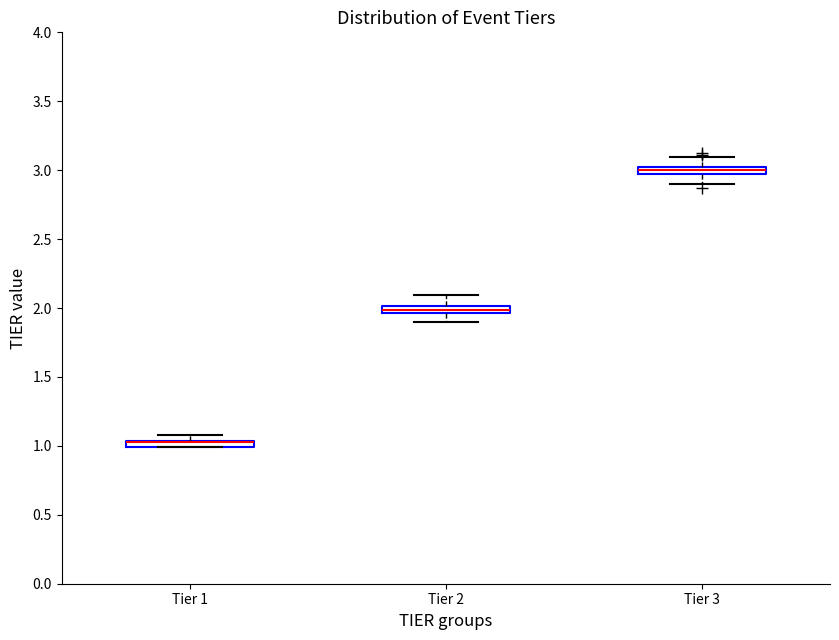

Where is the lower edge of the box for Tier 3 on the y-axis? The values are not printed on the chart, so give them approximately, as read against the axis.

2.95